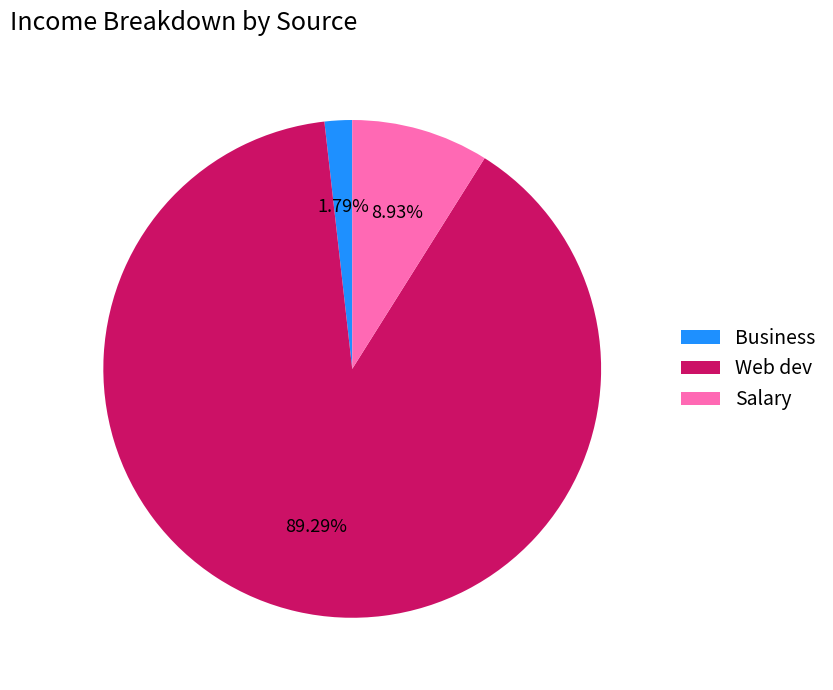

True or false: Web dev accounts for 99% of the total.

False